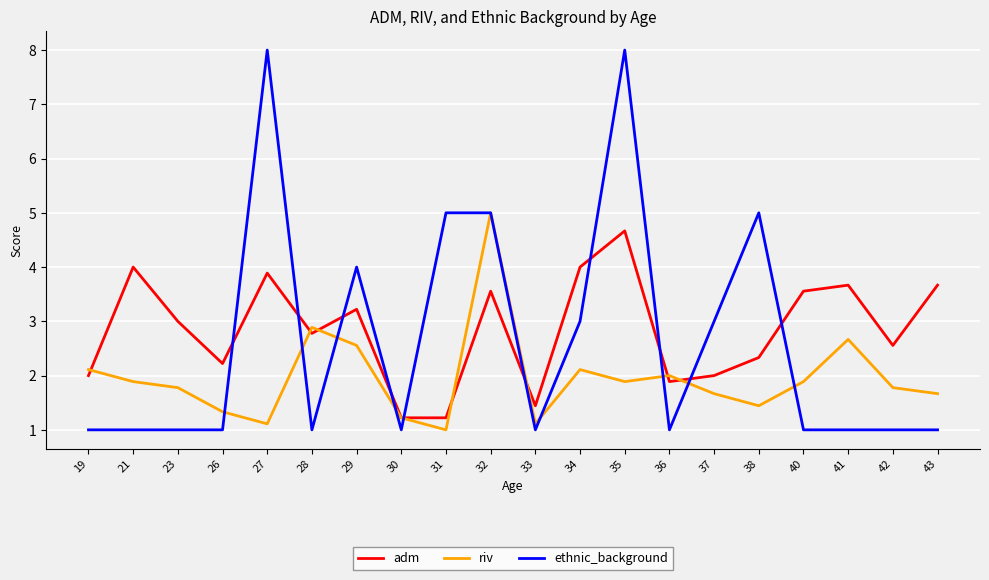

Rank the series by their average value, from lowest to highest.

riv, ethnic_background, adm